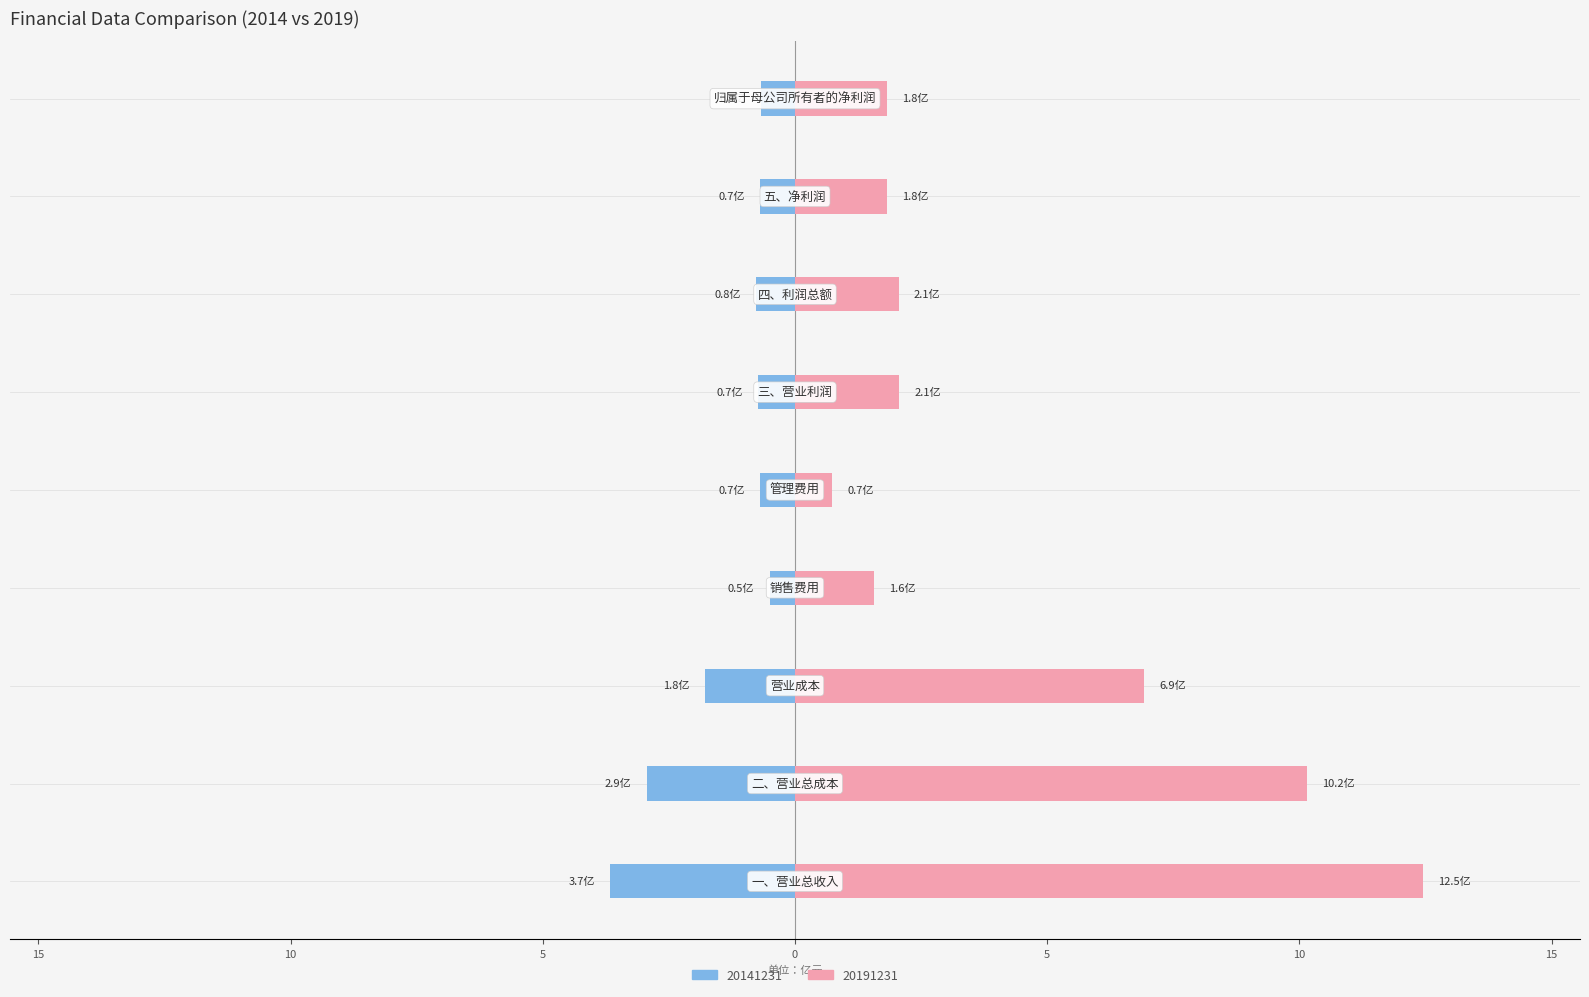

The 20191231 series shows 1.8 at 五、净利润. True or false?

True